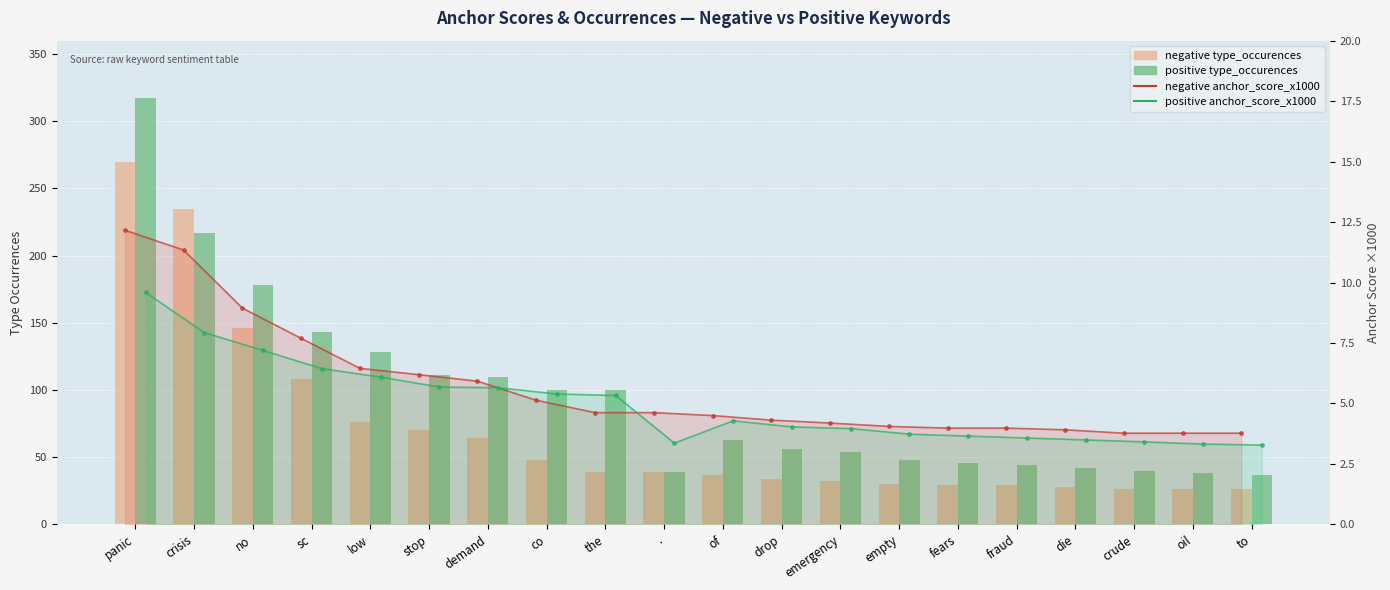

What is the difference between the second highest and second lowest values in the positive anchor_score_x1000 series?

4.6